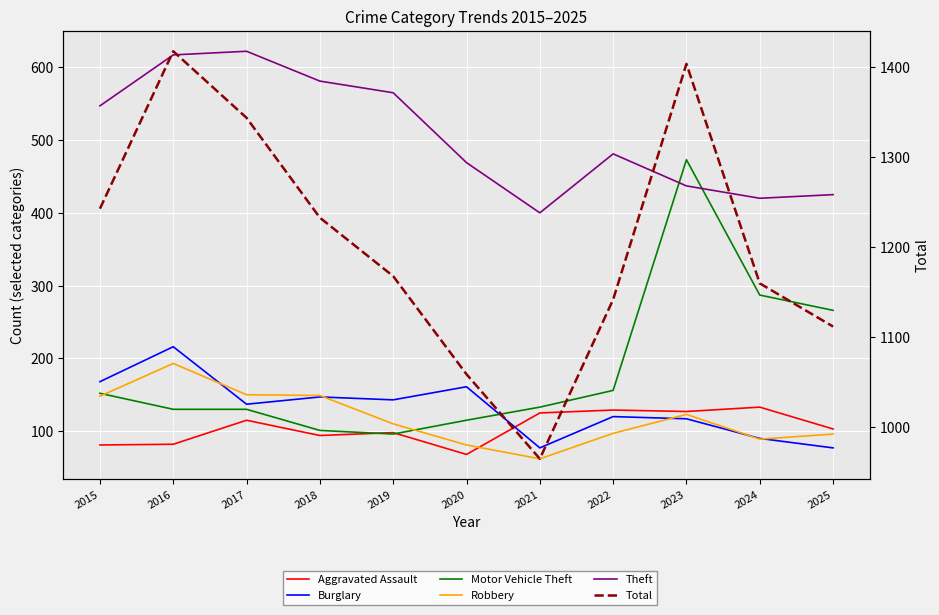

At which label does Theft reach its peak?

2017